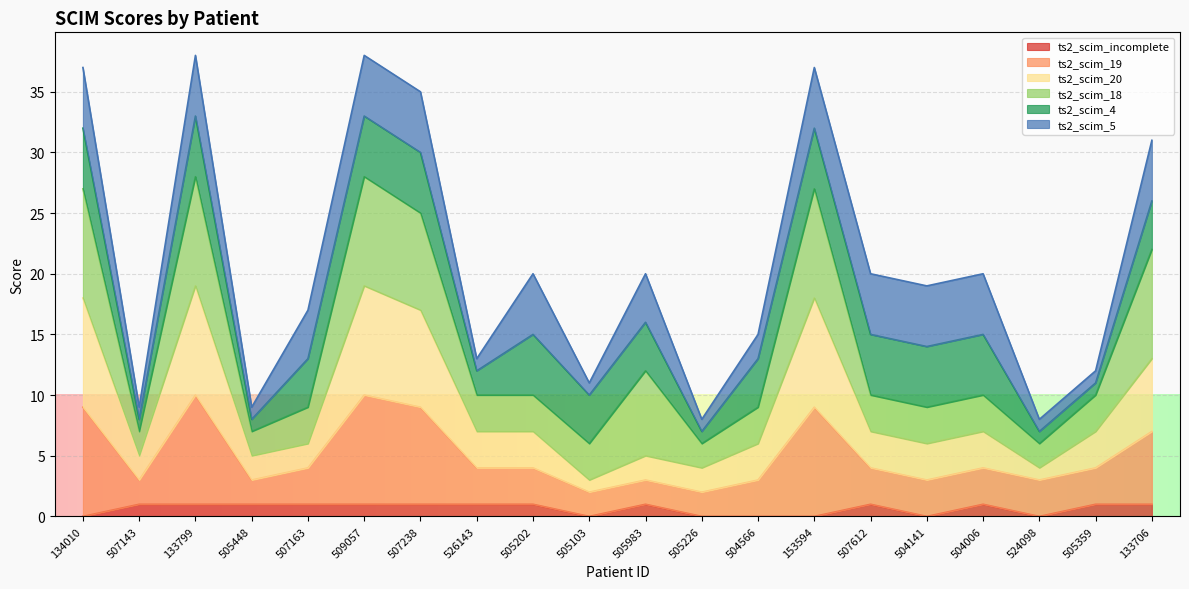

At which category is the sum across all series the highest?

133799